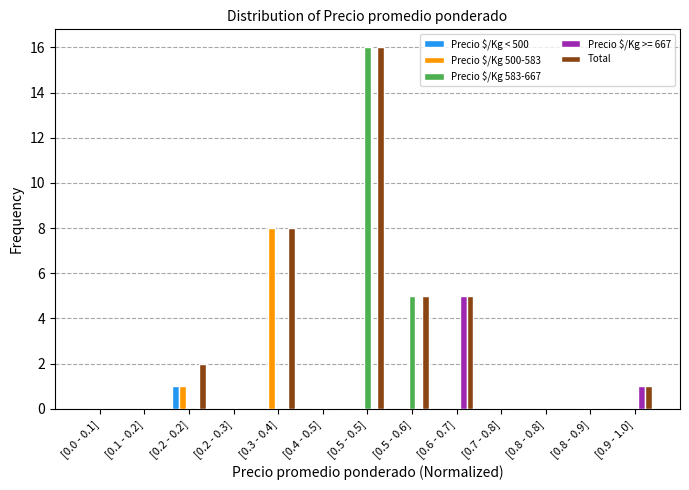

At which category is the sum across all series the highest?

[0.5 - 0.5]